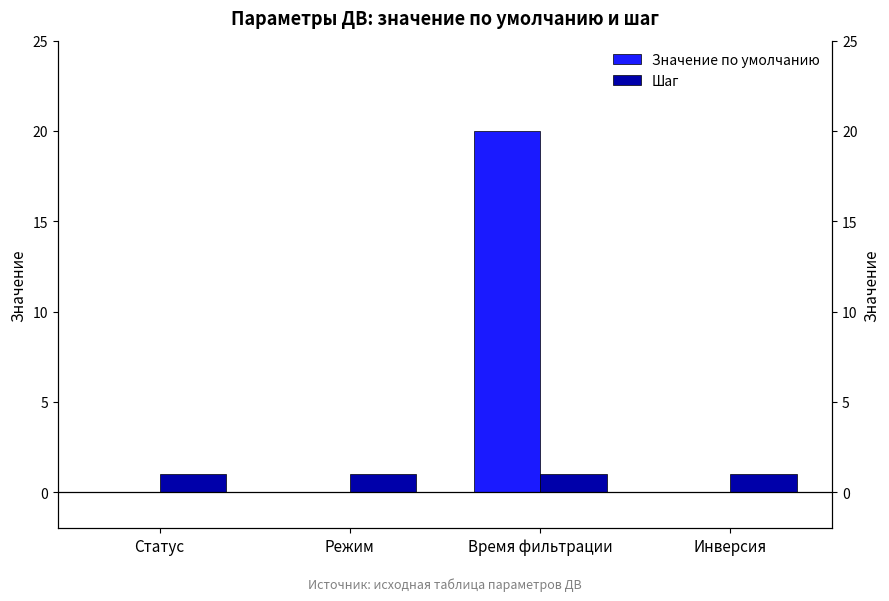

Read the Шаг value at Статус.

1